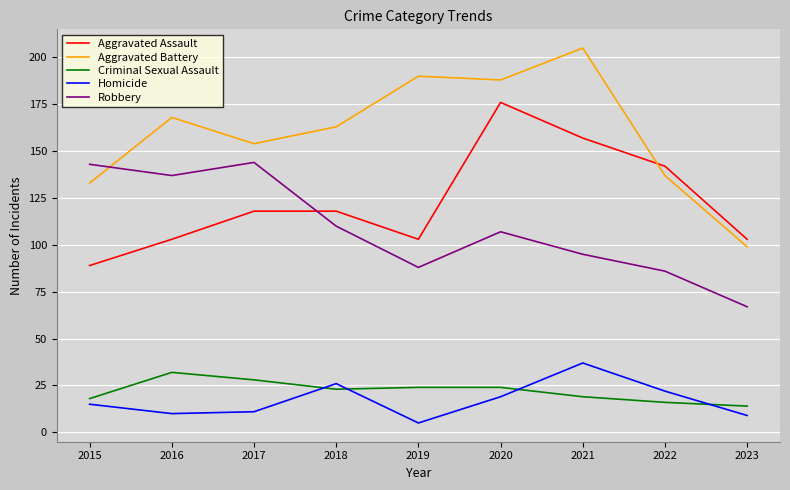

True or false: Homicide and Robbery intersect in this chart.

False